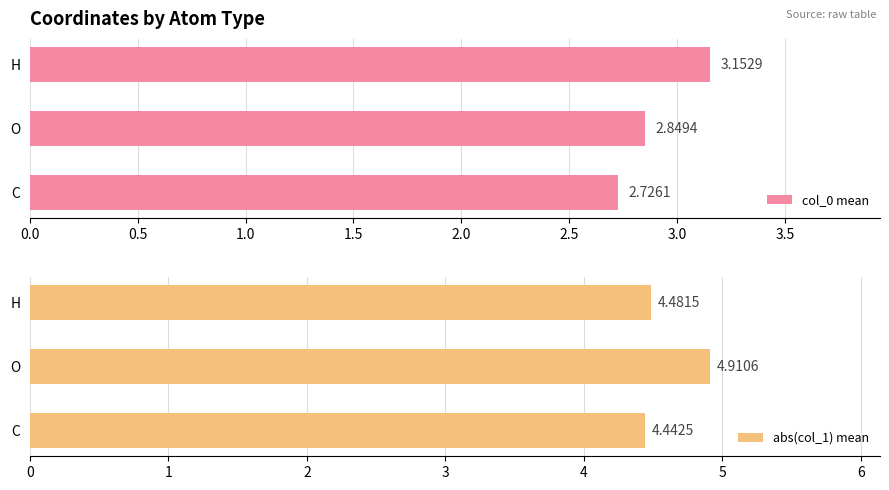

Rank the categories by col_0 mean value from highest to lowest.

H, O, C